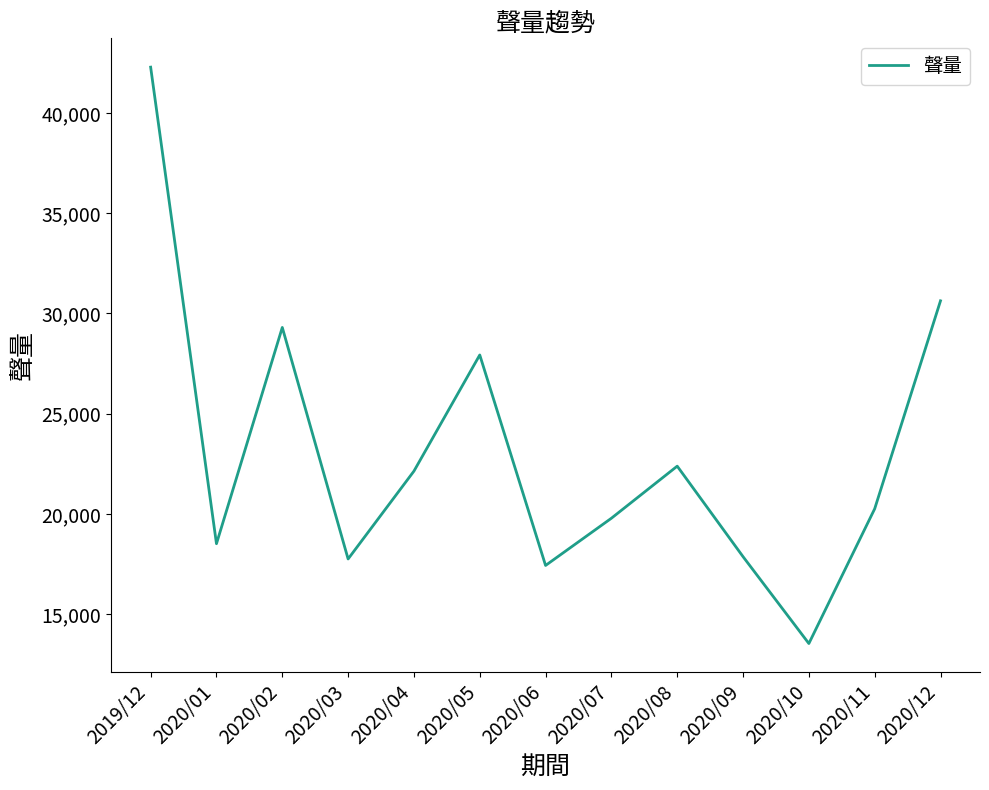

Between 2020/02 and 2020/12, which is larger?

2020/12